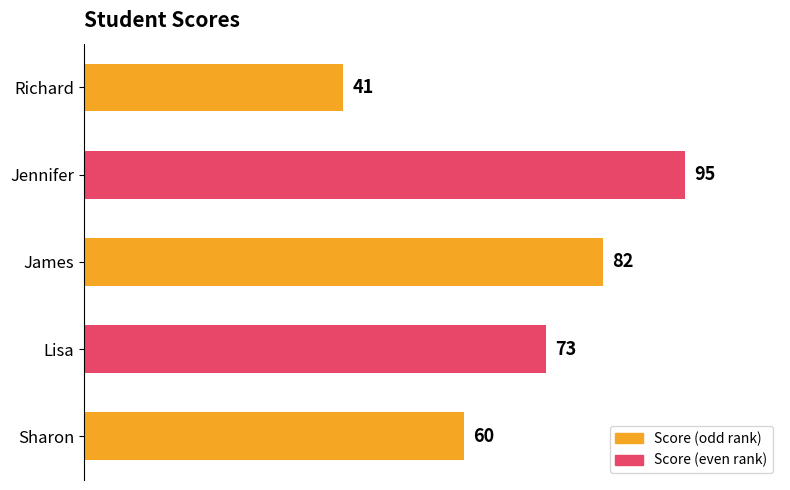

What is the maximum value shown in the chart?

95